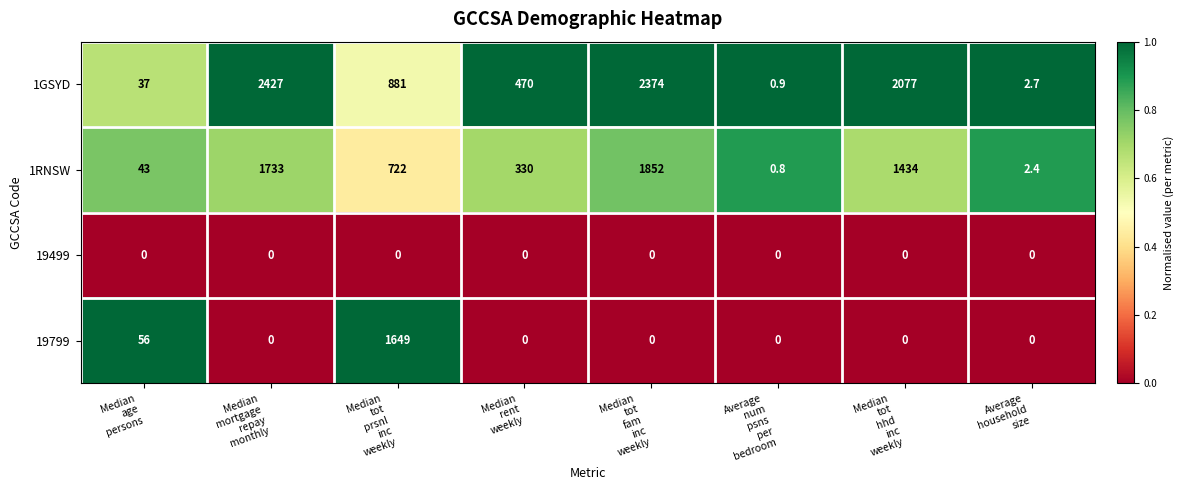

How many distinct data groups are displayed?

4